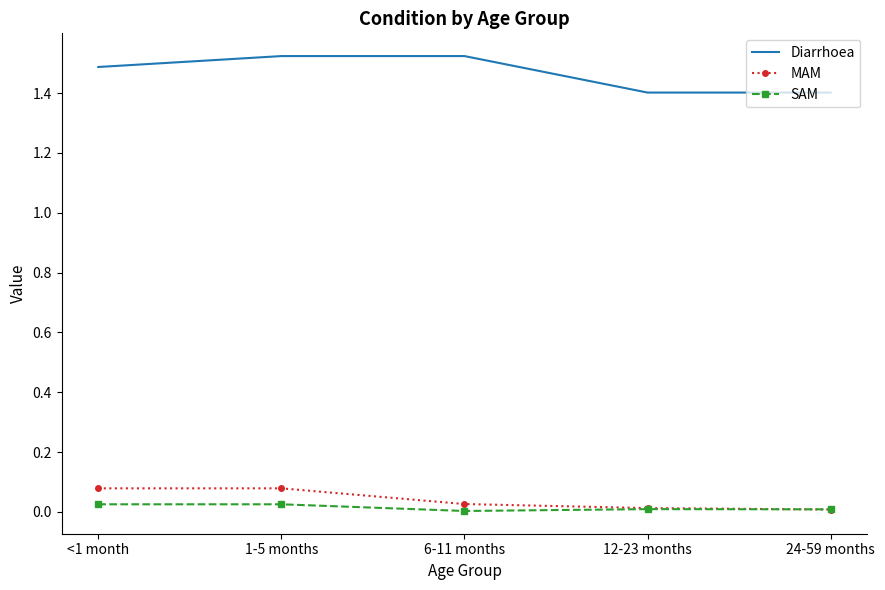

Is the value of Diarrhoea at 24-59 months greater than the value of SAM at 12-23 months?

Yes